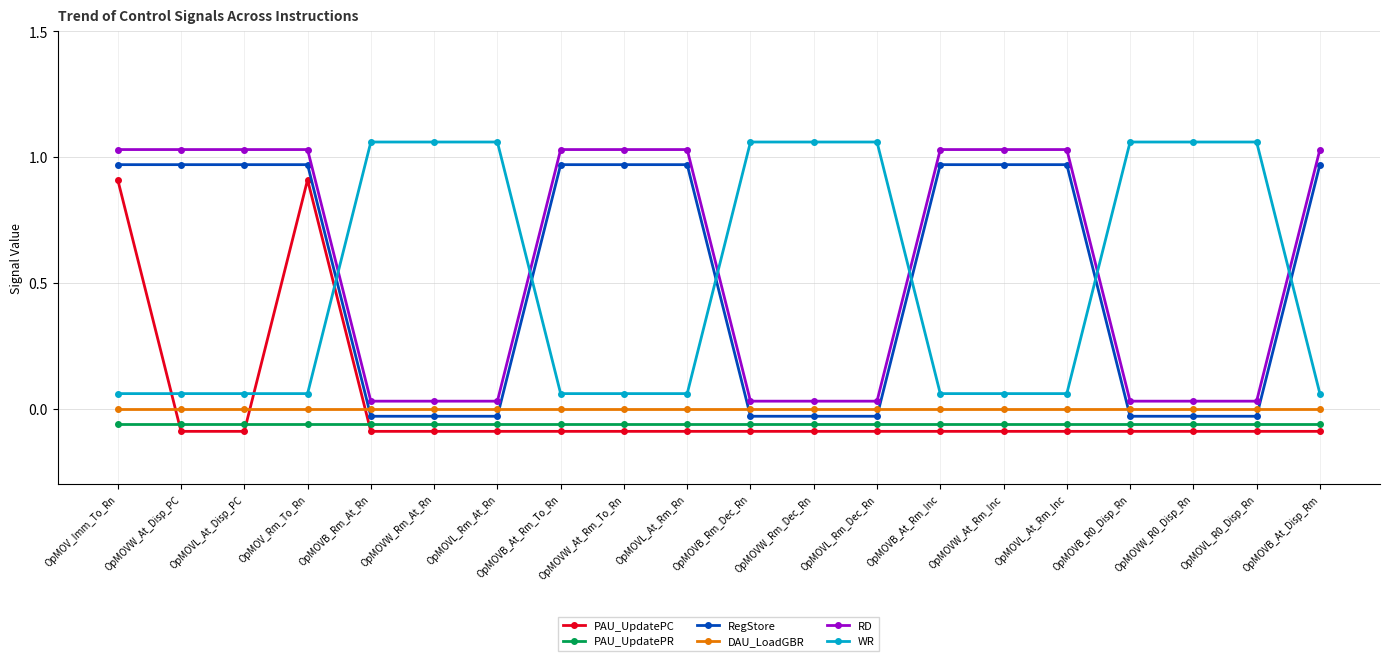

Where is the first local maximum for PAU_UpdatePC?

OpMOV_Rm_To_Rn